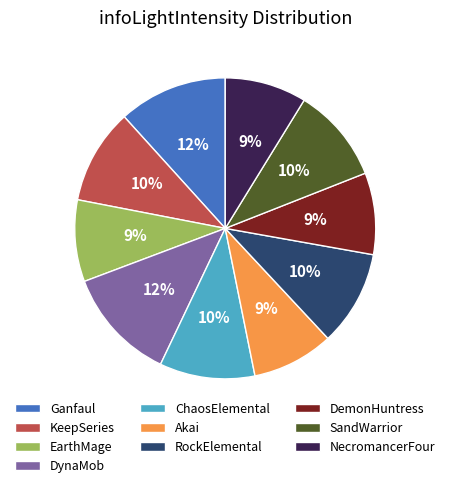

To the nearest percent, what percentage of the pie is KeepSeries?

10%